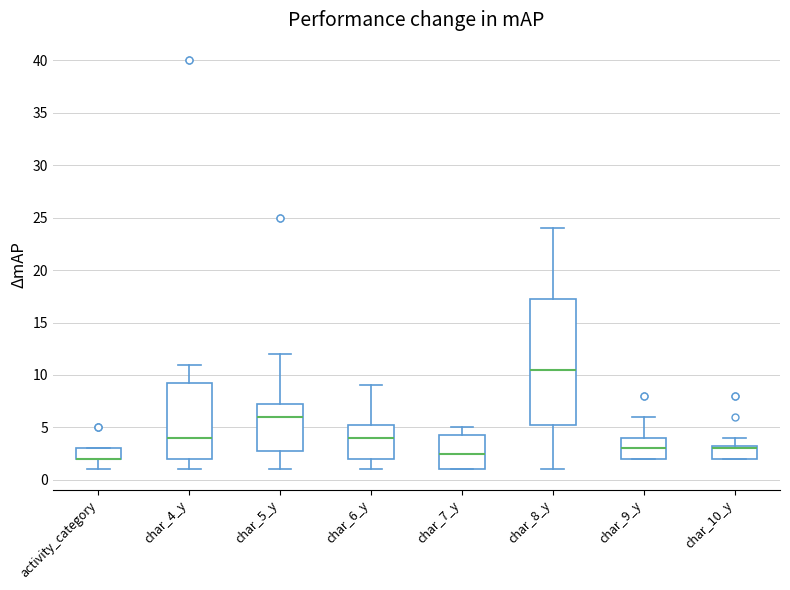

Reading left to right, transcribe this box plot: for each box, give where its median line is, the range the box spans, and where its two whiskers end, as read against the y-axis. The values are not printed on the chart, so give them approximately, as read against the axis.

activity_category: median 2.0 (drawn on the box's lower edge), box 2.0 to 3.0, whiskers 1.0 to 3.0
char_4_y: median 4.0, box 2.0 to 9.5, whiskers 1.0 to 11.0
char_5_y: median 6.0, box 3.0 to 7.5, whiskers 1.0 to 12.0
char_6_y: median 4.0, box 2.0 to 5.5, whiskers 1.0 to 9.0
char_7_y: median 2.5, box 1.0 to 4.5, whiskers 1.0 to 5.0
char_8_y: median 10.5, box 5.5 to 17.5, whiskers 1.0 to 24.0
char_9_y: median 3.0, box 2.0 to 4.0, whiskers 2.0 to 6.0
char_10_y: median 3.0, box 2.0 to 3.5, whiskers 2.0 to 4.0